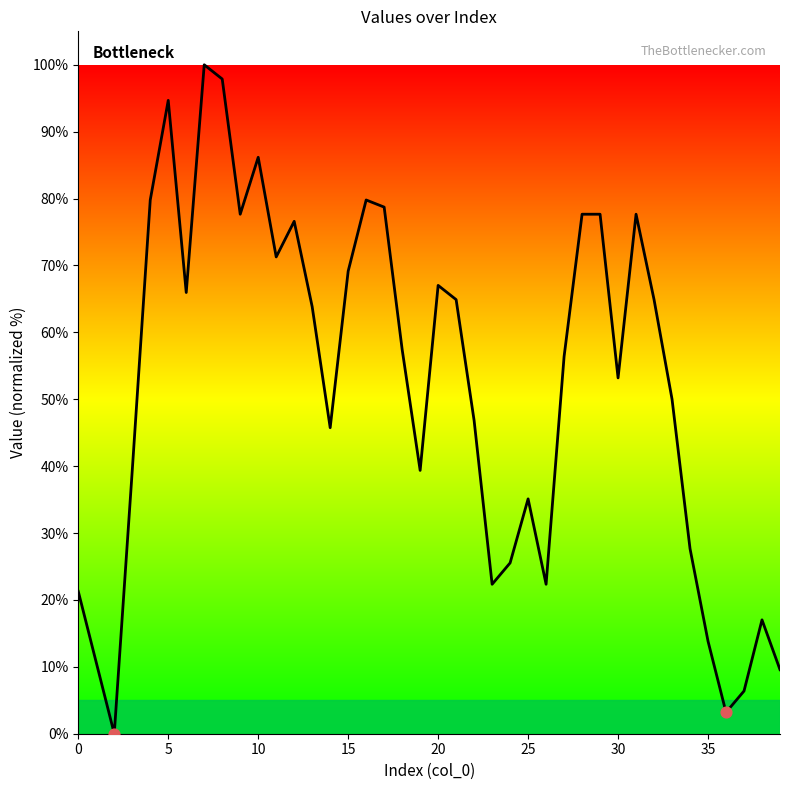

How many lines are shown in the chart?

1